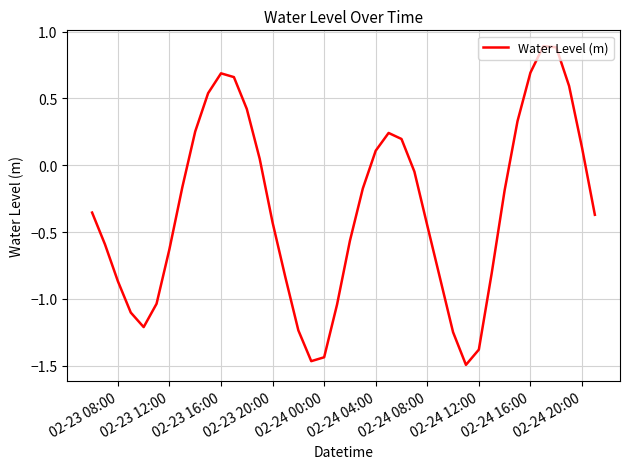

What is the greatest value displayed?

0.9